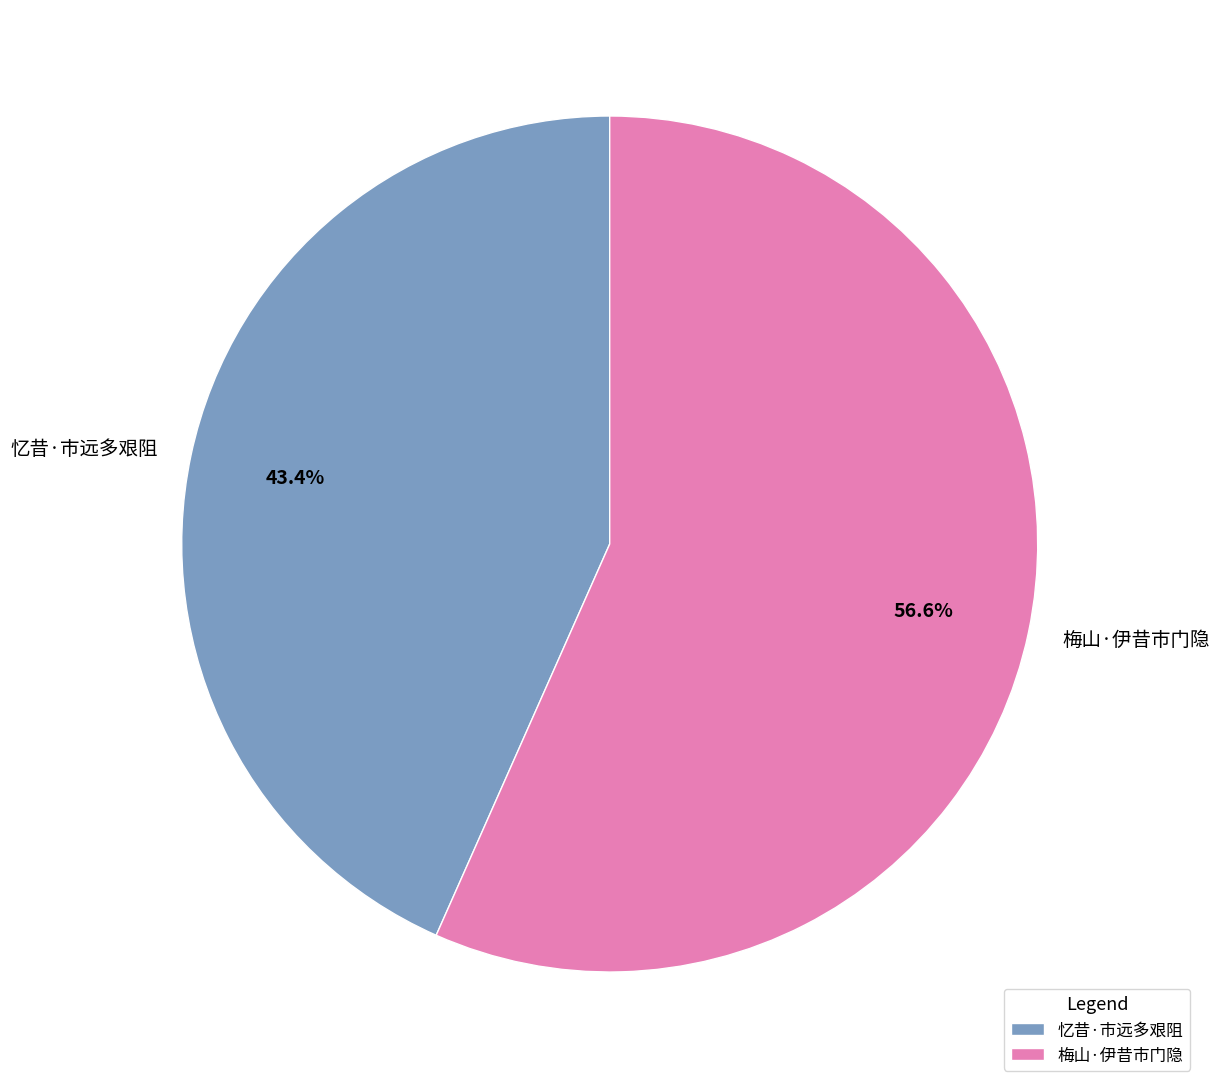

What is the ratio of the value at 忆昔·市远多艰阻 to the value at 梅山·伊昔市门隐?

0.8